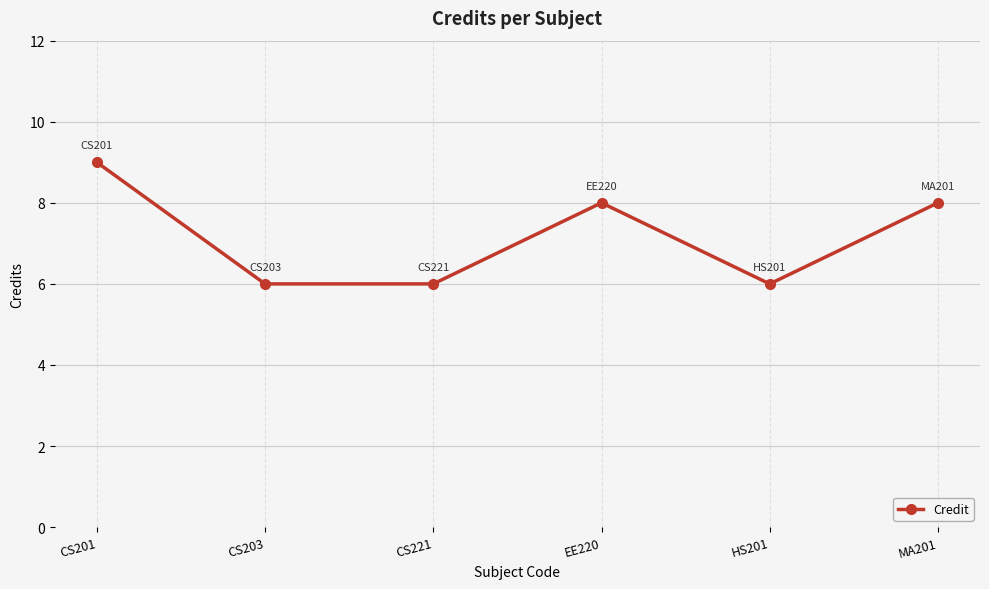

What is the change in value from CS203 to MA201?

+2